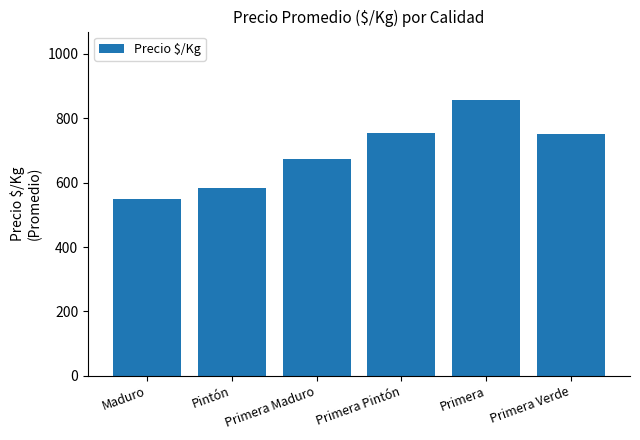

Which label corresponds to the largest value in the chart?

Primera